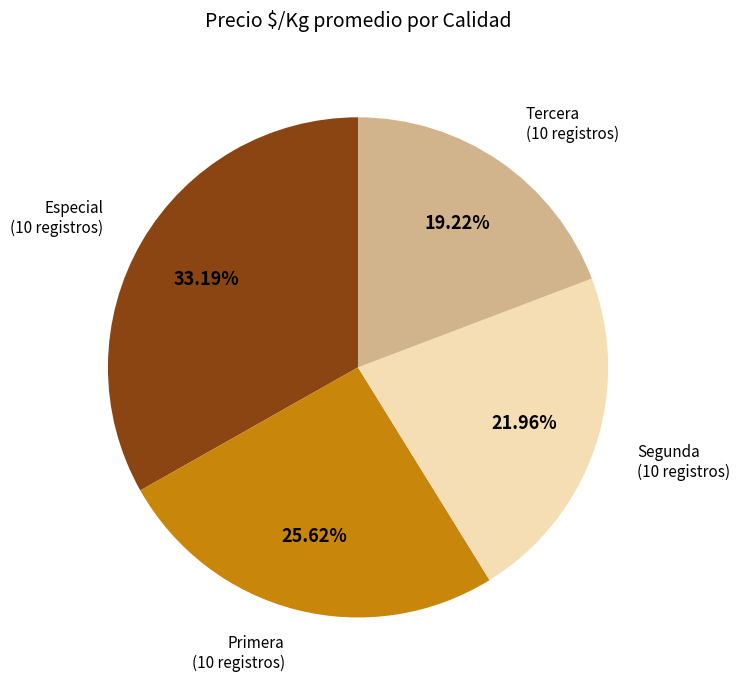

Which category has the biggest portion of the pie?

Especial